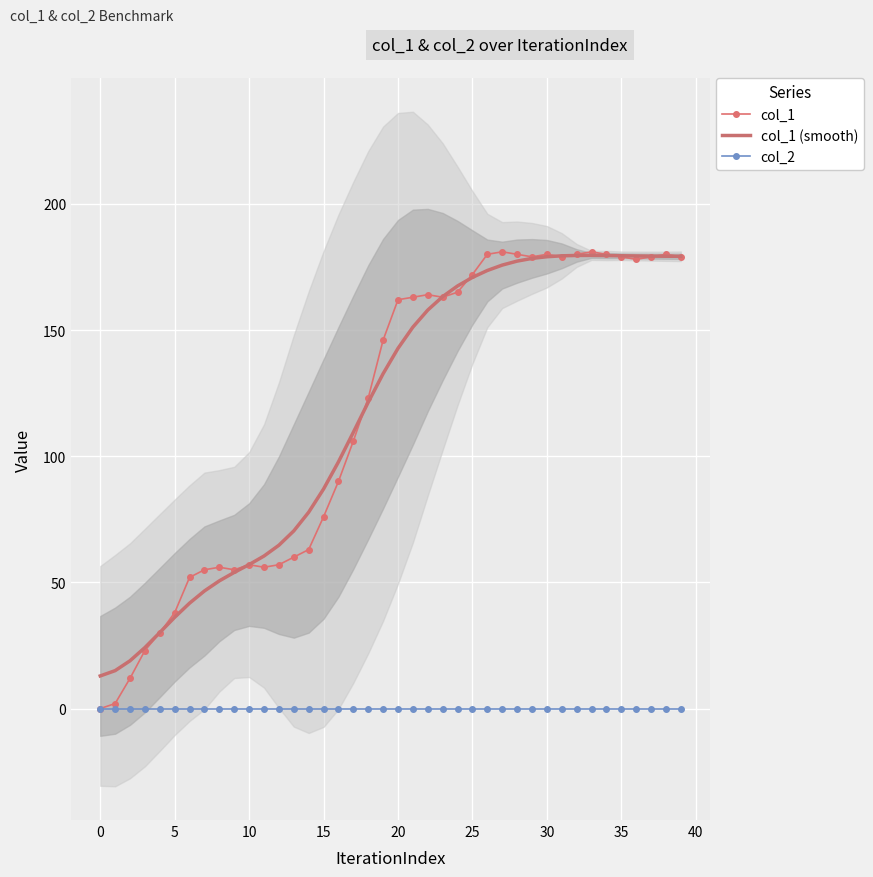

Reading left to right, extract all data points from this chart.

col_1: 0.0	2.0	12.0	23.0	30.0	38.0	52.0	55.0	56.0	55.0	57.0	56.0	57.0	60.0	63.0	76.0	90.0	106.0	123.0	146.0	162.0	163.0	164.0	163.0	165.0	172.0	180.0	181.0	180.0	179.0	180.0	179.0	180.0	181.0	180.0	179.0	178.0	179.0	180.0	179.0
col_1 (smooth): 12.9	15.0	18.9	24.2	30.1	36.2	41.8	46.6	50.6	54.0	57.1	60.4	64.7	70.4	77.8	87.0	97.7	109.5	121.4	132.7	142.7	151.1	157.9	163.2	167.5	170.9	173.6	175.7	177.3	178.4	179.0	179.4	179.6	179.6	179.5	179.4	179.3	179.3	179.2	179.2
col_2: 0.0	0.0	0.0	0.0	0.0	0.0	0.0	0.0	0.0	0.0	0.0	0.0	0.0	0.0	0.0	0.0	0.0	0.0	0.0	0.0	0.0	0.0	0.0	0.0	0.0	0.0	0.0	0.0	0.0	0.0	0.0	0.0	0.0	0.0	0.0	0.0	0.0	0.0	0.0	0.0